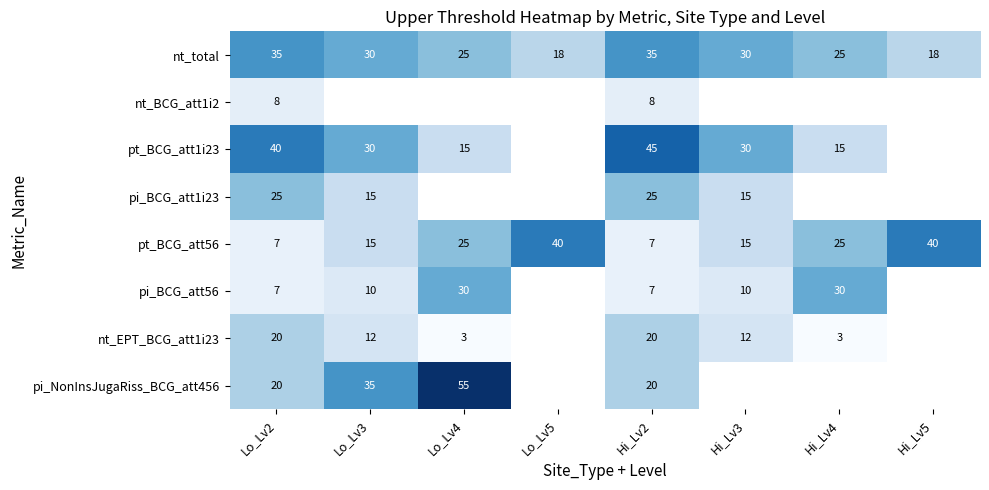

How many values in the nt_total series are below 30?

4